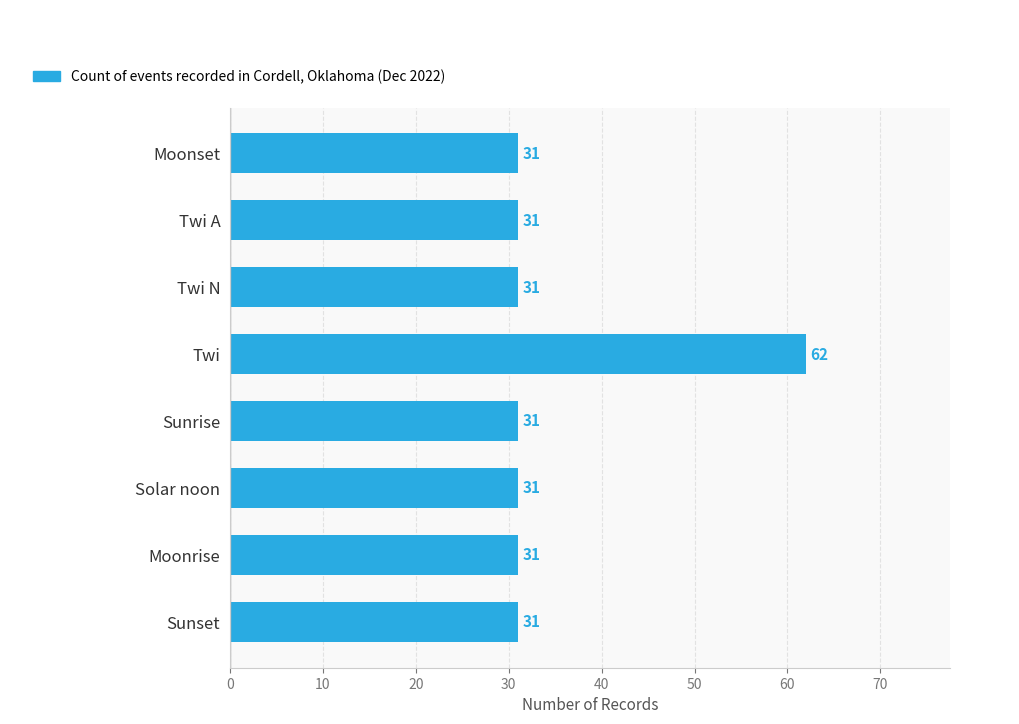

What is the smallest value displayed?

31